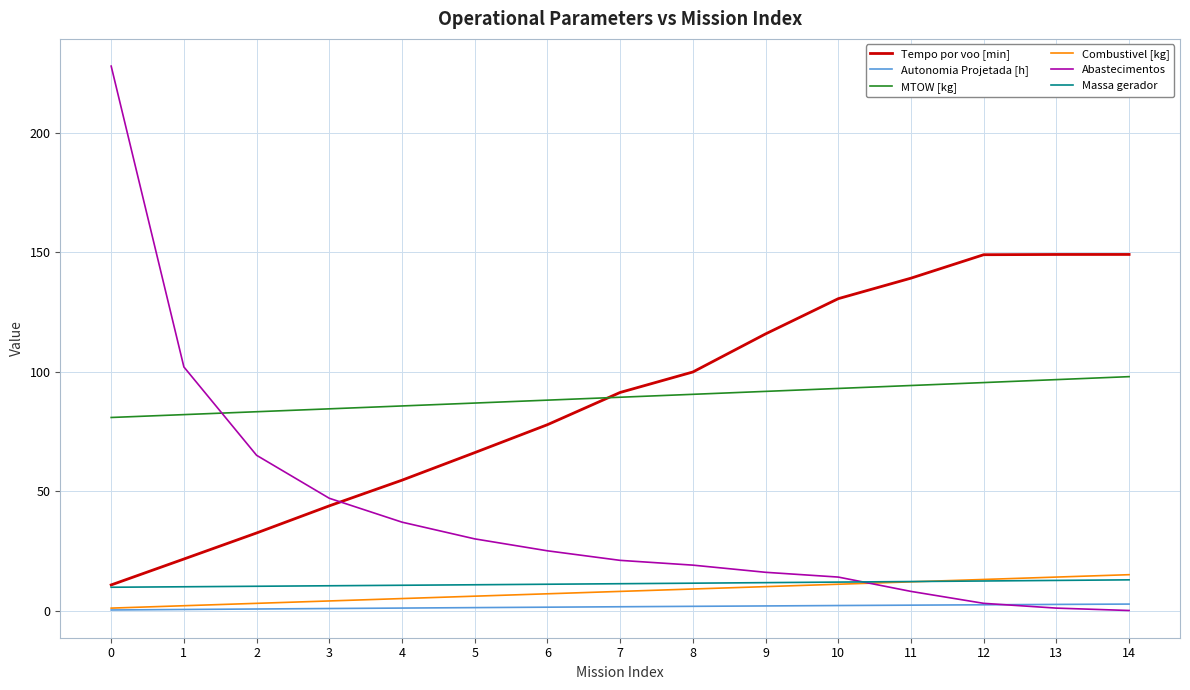

True or false: Autonomia Projetada [h] and Massa gerador cross at least once.

False